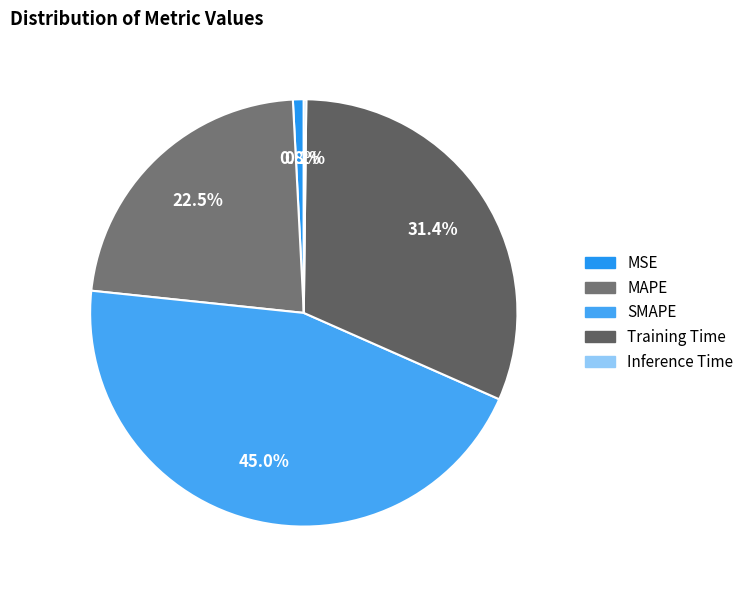

To the nearest percent, what is the difference between the largest and smallest slice percentages?

45%